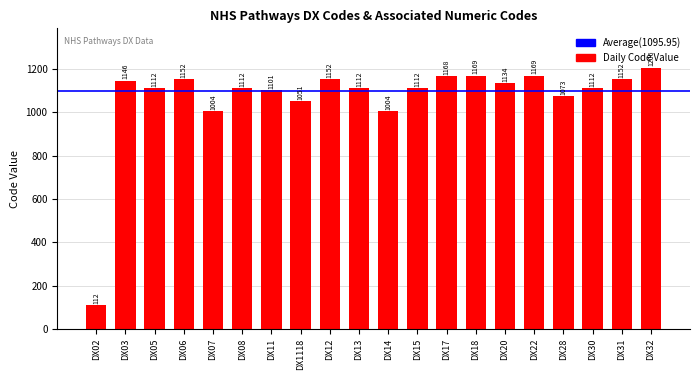

Which category has the highest value across all series?

DX32